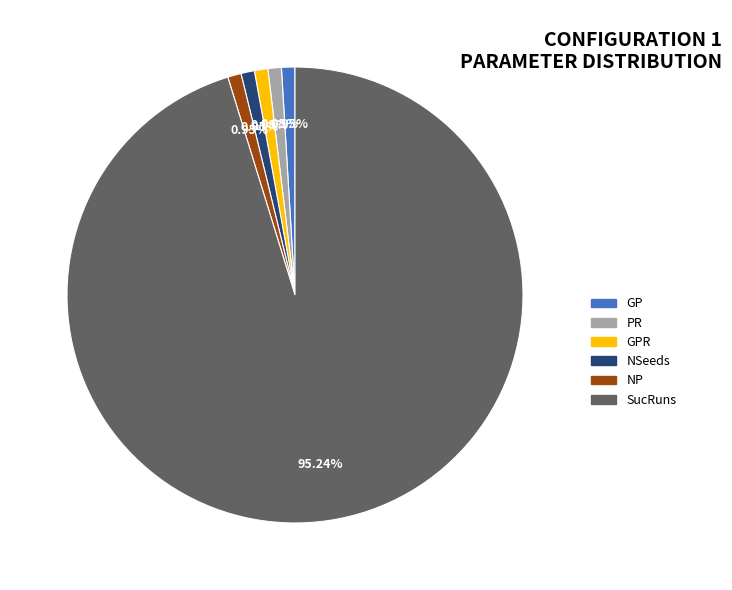

To the nearest percent, what is the difference between the largest and smallest slice percentages?

94%